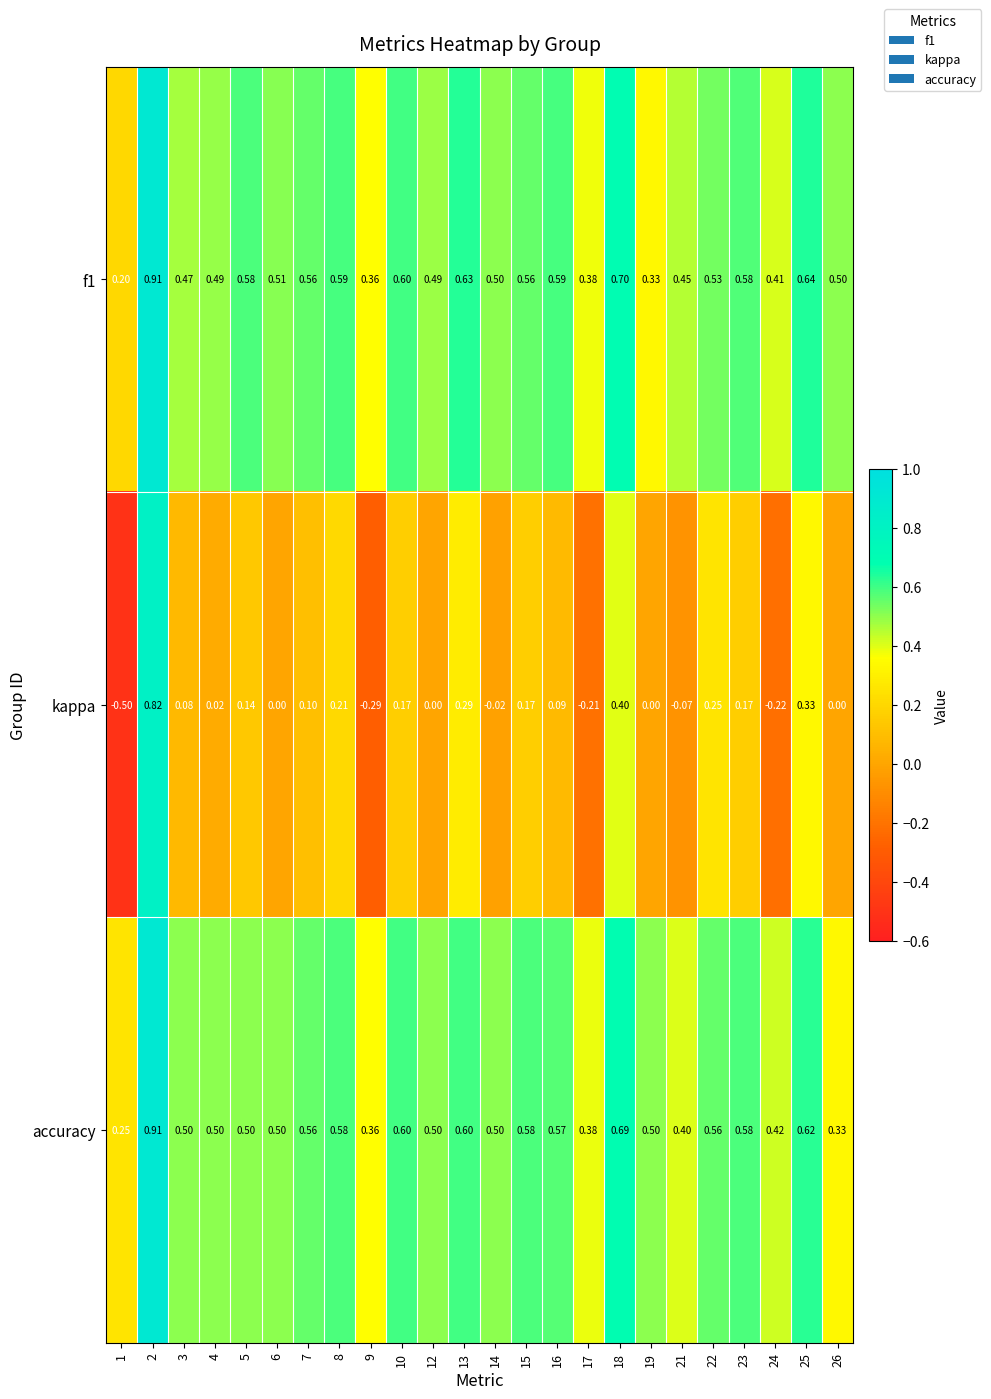

Which series has the largest range (max minus min)?

kappa